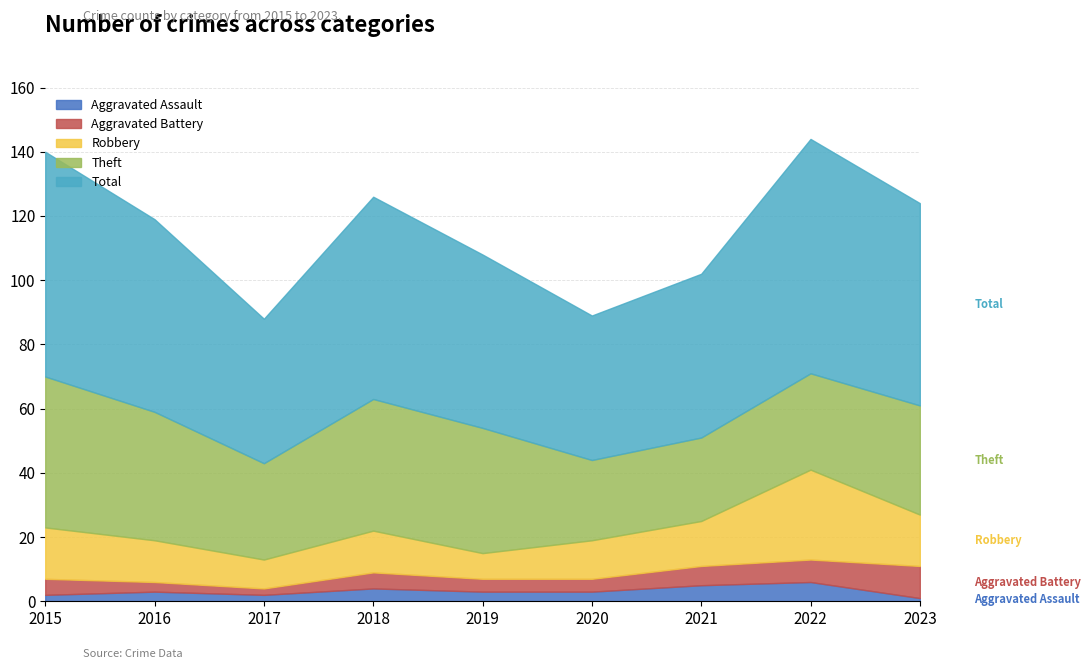

Does the chart have visible grid lines?

Yes